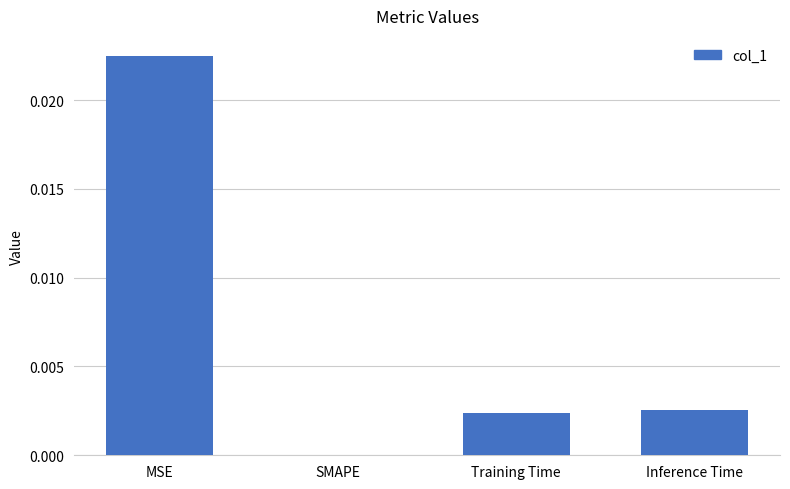

How many values are between 0 and 1?

4